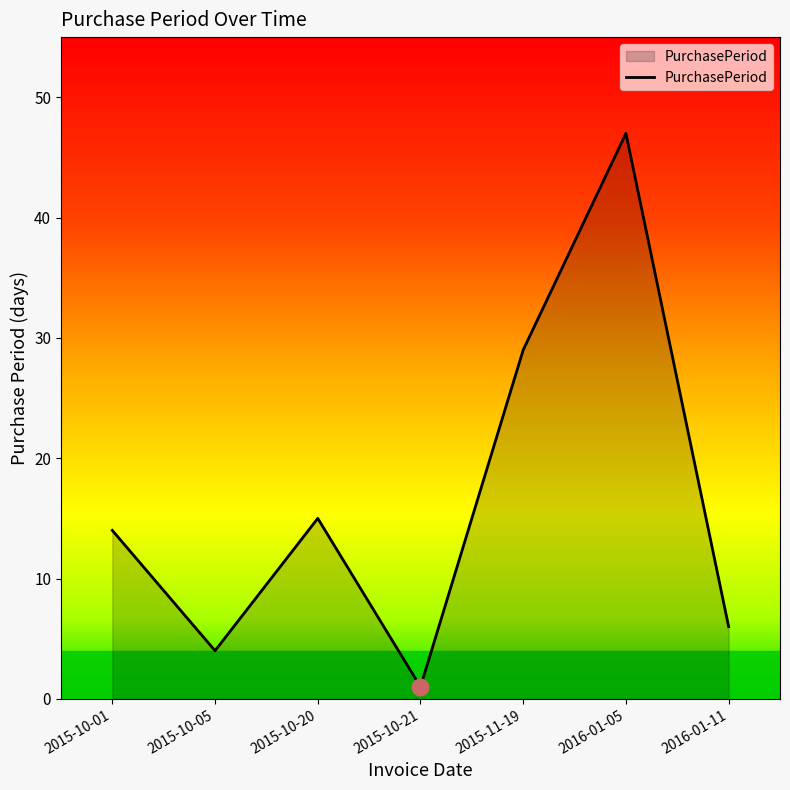

True or false: the data shows 14 at 2015-10-01.

True